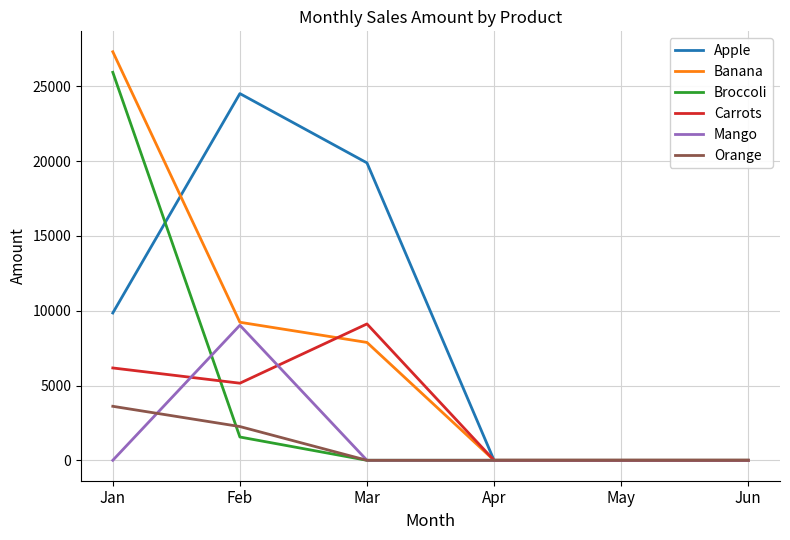

What is the maximum value shown in the chart?

27311